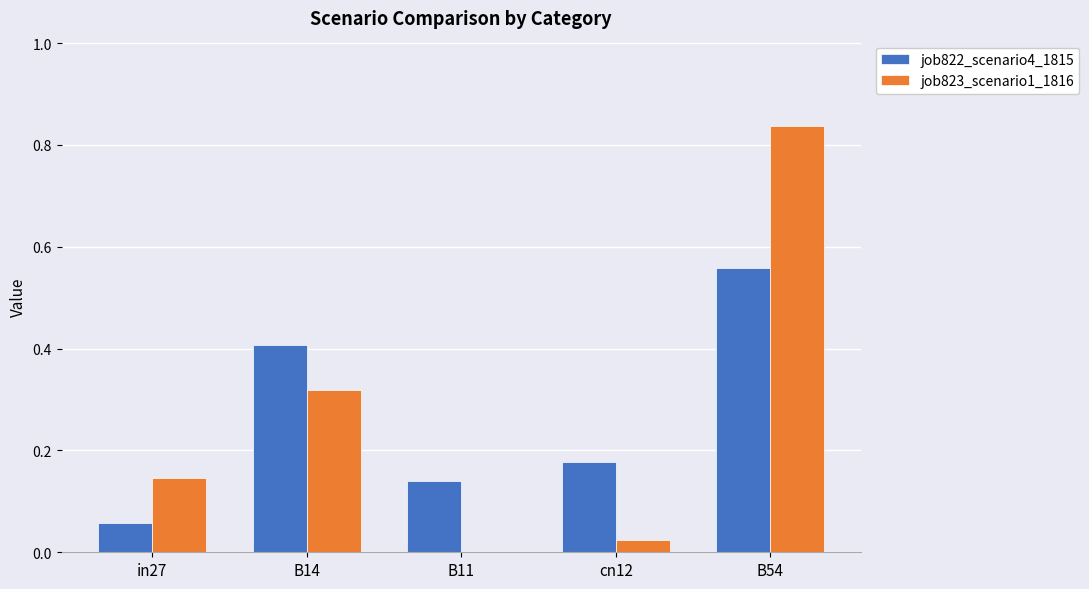

Is the value of job822_scenario4_1815 at in27 greater than the value of job823_scenario1_1816 at in27?

No